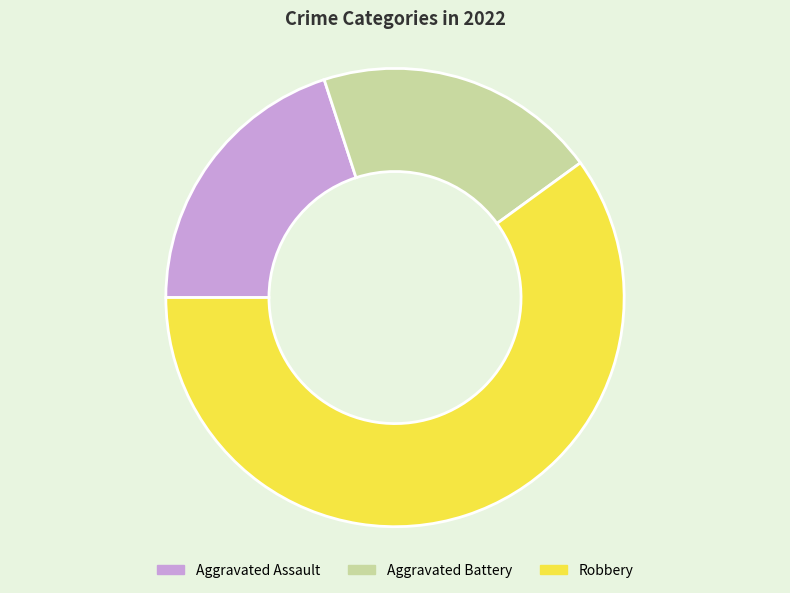

Is it true that Aggravated Battery is 20% of the pie?

True